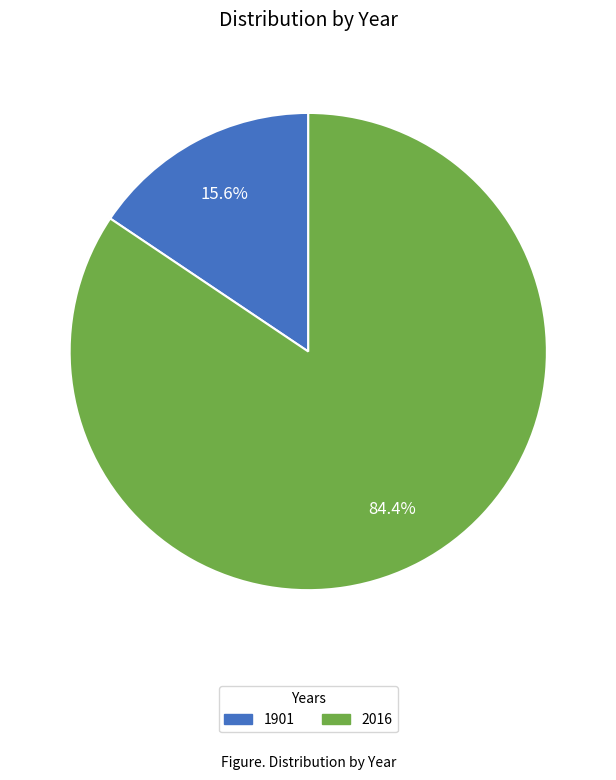

What is the smallest slice in the pie chart?

1901